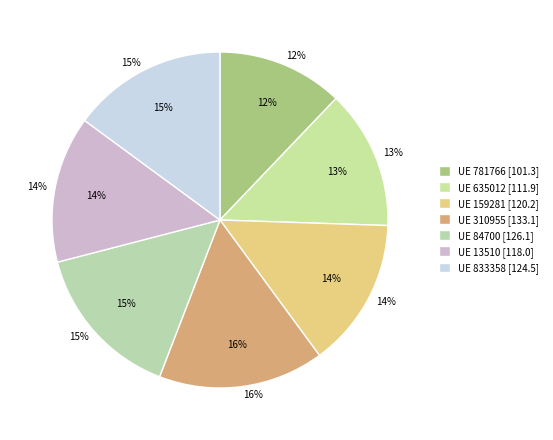

Rank the categories by value from highest to lowest.

310955, 84700, 833358, 159281, 13510, 635012, 781766